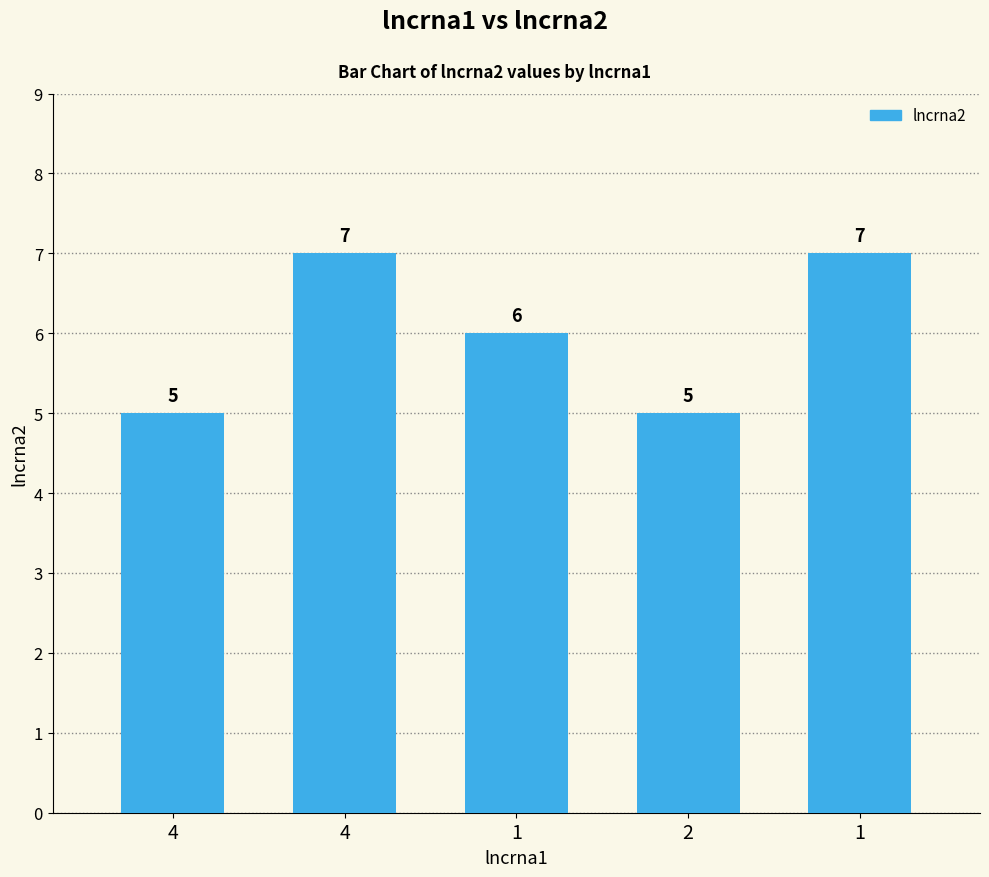

What is the smallest value displayed?

5